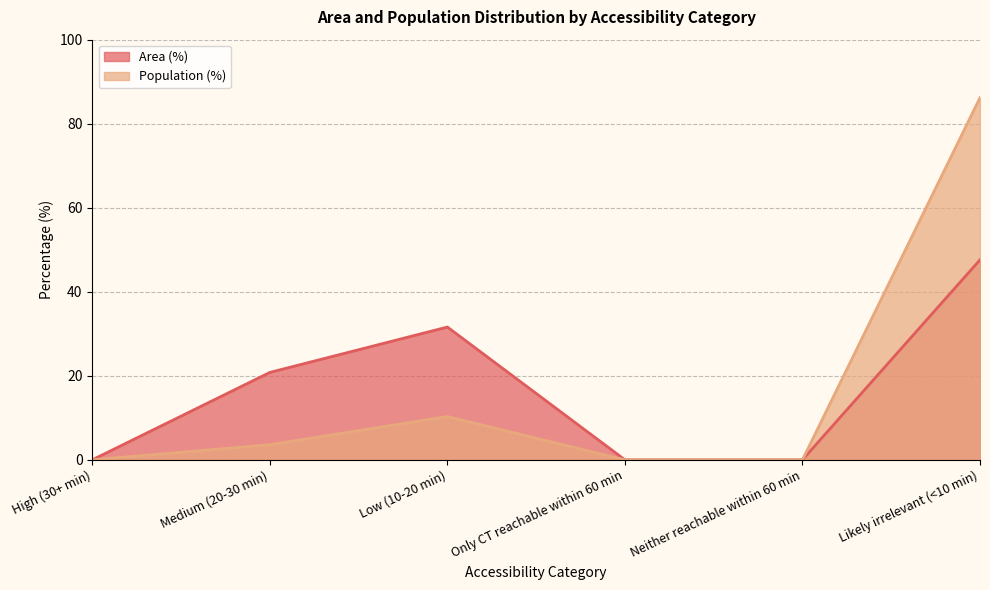

How many lines are shown in the chart?

2